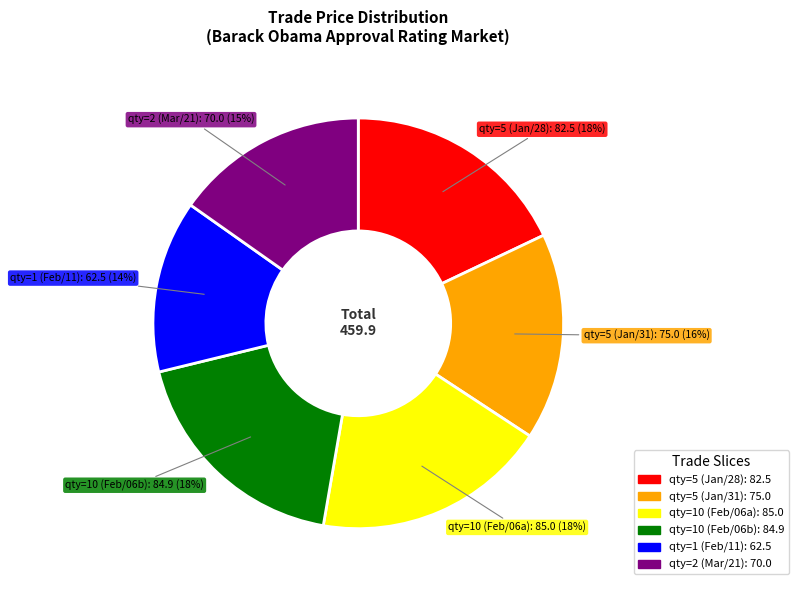

Is there a majority slice in this chart?

No